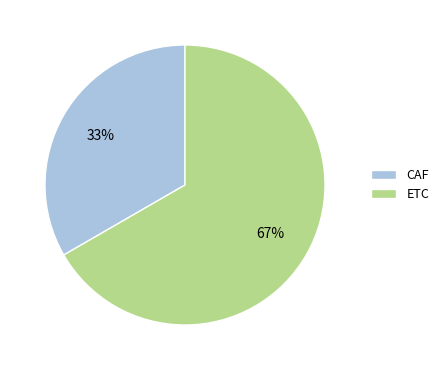

To the nearest percent, what is the average slice percentage?

50%